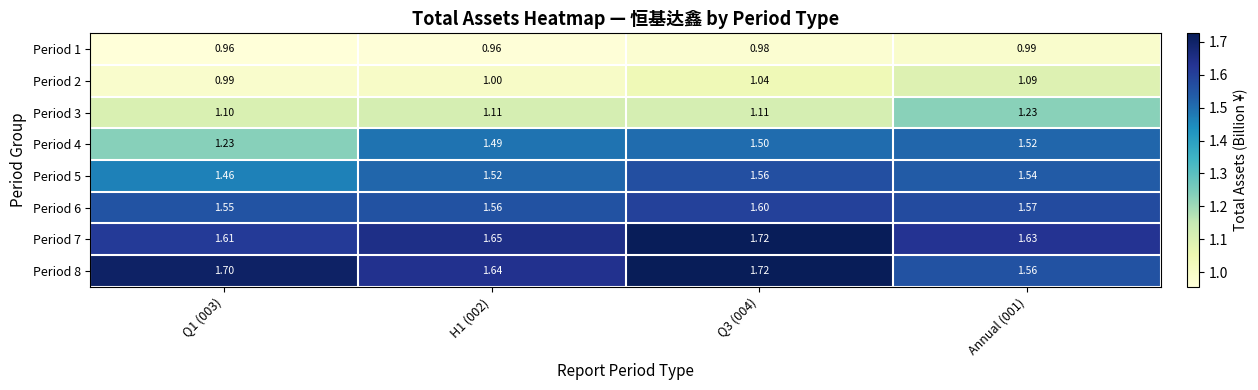

What is the spread (max minus min) of values at Annual (001)?

0.6